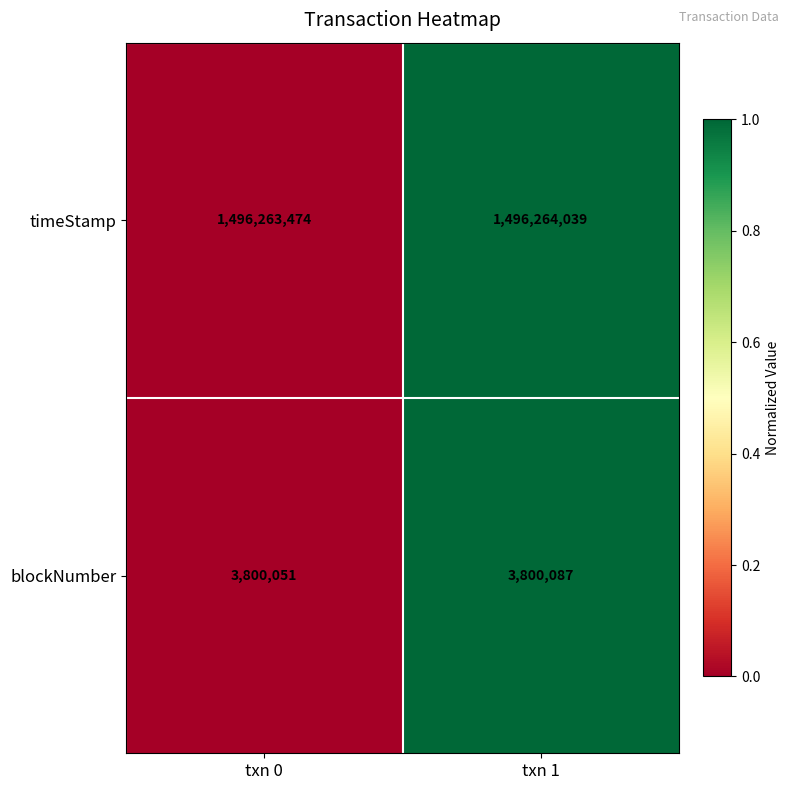

Rank the series by their maximum value, from lowest to highest.

blockNumber, timeStamp